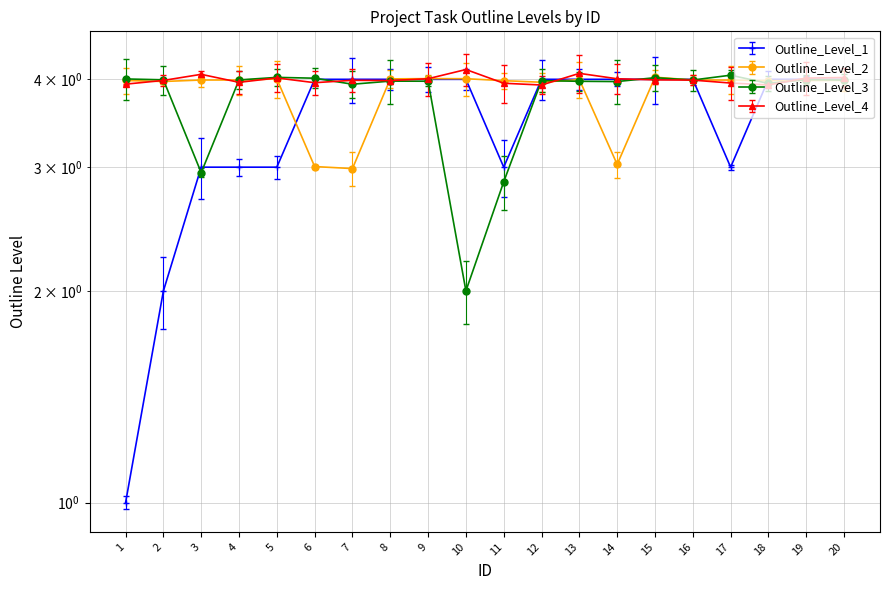

Is it true that Outline_Level_1 equals 4.0 at 7?

True